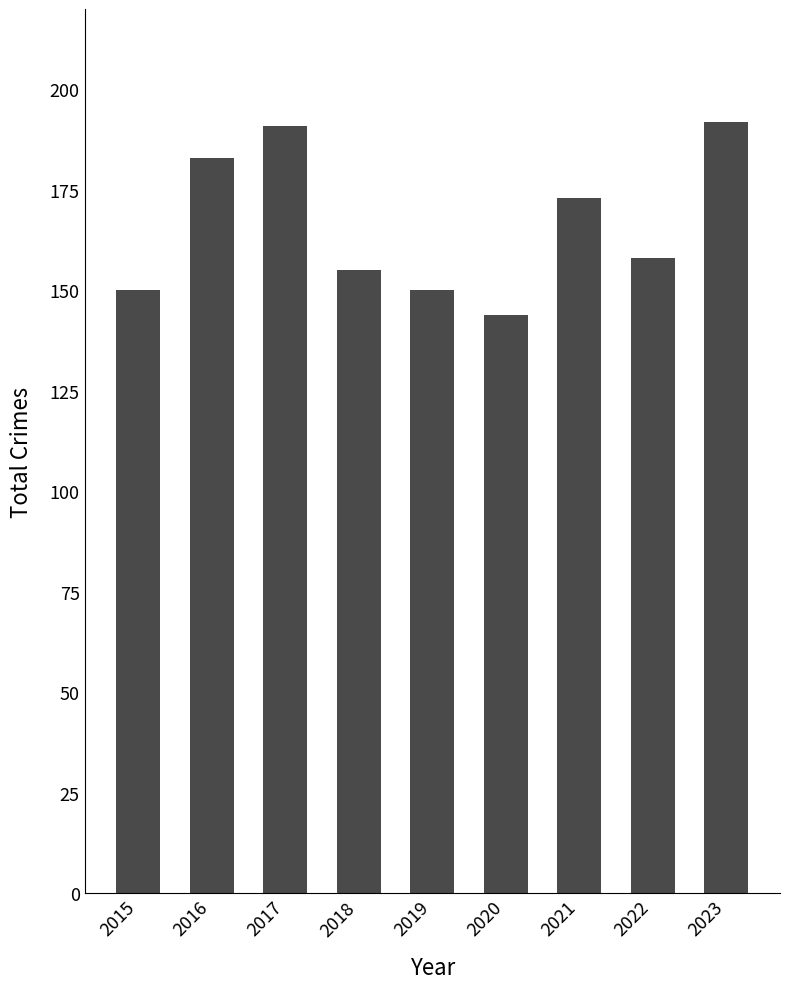

How many data points are less than 158?

4